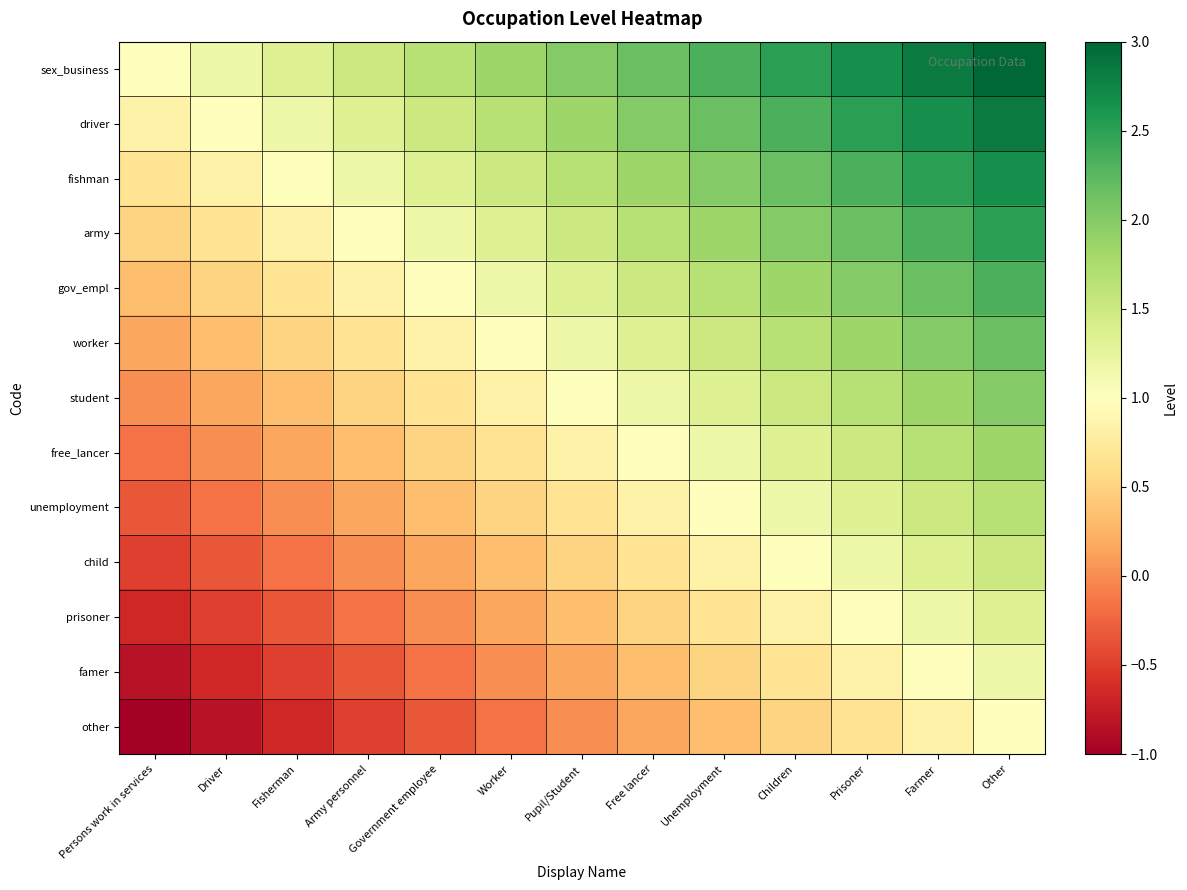

Reading left to right, extract all data points from this chart.

sex_business: Persons work in services=1.0	Driver=1.2	Fisherman=1.3	Army personnel=1.5	Government employee=1.7	Worker=1.8	Pupil/Student=2.0	Free lancer=2.2	Unemployment=2.3	Children=2.5	Prisoner=2.7	Farmer=2.8	Other=3.0
driver: Persons work in services=0.8	Driver=1.0	Fisherman=1.2	Army personnel=1.3	Government employee=1.5	Worker=1.7	Pupil/Student=1.8	Free lancer=2.0	Unemployment=2.2	Children=2.3	Prisoner=2.5	Farmer=2.7	Other=2.8
fishman: Persons work in services=0.7	Driver=0.8	Fisherman=1.0	Army personnel=1.2	Government employee=1.3	Worker=1.5	Pupil/Student=1.7	Free lancer=1.8	Unemployment=2.0	Children=2.2	Prisoner=2.3	Farmer=2.5	Other=2.7
army: Persons work in services=0.5	Driver=0.7	Fisherman=0.8	Army personnel=1.0	Government employee=1.2	Worker=1.3	Pupil/Student=1.5	Free lancer=1.7	Unemployment=1.8	Children=2.0	Prisoner=2.2	Farmer=2.3	Other=2.5
gov_empl: Persons work in services=0.3	Driver=0.5	Fisherman=0.7	Army personnel=0.8	Government employee=1.0	Worker=1.2	Pupil/Student=1.3	Free lancer=1.5	Unemployment=1.7	Children=1.8	Prisoner=2.0	Farmer=2.2	Other=2.3
worker: Persons work in services=0.2	Driver=0.3	Fisherman=0.5	Army personnel=0.7	Government employee=0.8	Worker=1.0	Pupil/Student=1.2	Free lancer=1.3	Unemployment=1.5	Children=1.7	Prisoner=1.8	Farmer=2.0	Other=2.2
student: Persons work in services=0.0	Driver=0.2	Fisherman=0.3	Army personnel=0.5	Government employee=0.7	Worker=0.8	Pupil/Student=1.0	Free lancer=1.2	Unemployment=1.3	Children=1.5	Prisoner=1.7	Farmer=1.8	Other=2.0
free_lancer: Persons work in services=-0.2	Driver=0.0	Fisherman=0.2	Army personnel=0.3	Government employee=0.5	Worker=0.7	Pupil/Student=0.8	Free lancer=1.0	Unemployment=1.2	Children=1.3	Prisoner=1.5	Farmer=1.7	Other=1.8
unemployment: Persons work in services=-0.3	Driver=-0.2	Fisherman=0.0	Army personnel=0.2	Government employee=0.3	Worker=0.5	Pupil/Student=0.7	Free lancer=0.8	Unemployment=1.0	Children=1.2	Prisoner=1.3	Farmer=1.5	Other=1.7
child: Persons work in services=-0.5	Driver=-0.3	Fisherman=-0.2	Army personnel=0.0	Government employee=0.2	Worker=0.3	Pupil/Student=0.5	Free lancer=0.7	Unemployment=0.8	Children=1.0	Prisoner=1.2	Farmer=1.3	Other=1.5
prisoner: Persons work in services=-0.7	Driver=-0.5	Fisherman=-0.3	Army personnel=-0.2	Government employee=0.0	Worker=0.2	Pupil/Student=0.3	Free lancer=0.5	Unemployment=0.7	Children=0.8	Prisoner=1.0	Farmer=1.2	Other=1.3
famer: Persons work in services=-0.8	Driver=-0.7	Fisherman=-0.5	Army personnel=-0.3	Government employee=-0.2	Worker=0.0	Pupil/Student=0.2	Free lancer=0.3	Unemployment=0.5	Children=0.7	Prisoner=0.8	Farmer=1.0	Other=1.2
other: Persons work in services=-1.0	Driver=-0.8	Fisherman=-0.7	Army personnel=-0.5	Government employee=-0.3	Worker=-0.2	Pupil/Student=0.0	Free lancer=0.2	Unemployment=0.3	Children=0.5	Prisoner=0.7	Farmer=0.8	Other=1.0